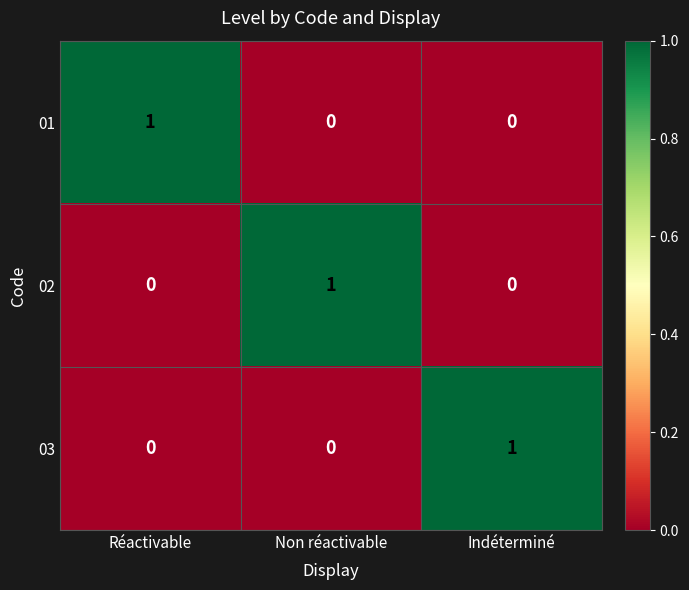

Reading left to right, list all the values displayed in this chart.

01: 1	0	0
02: 0	1	0
03: 0	0	1